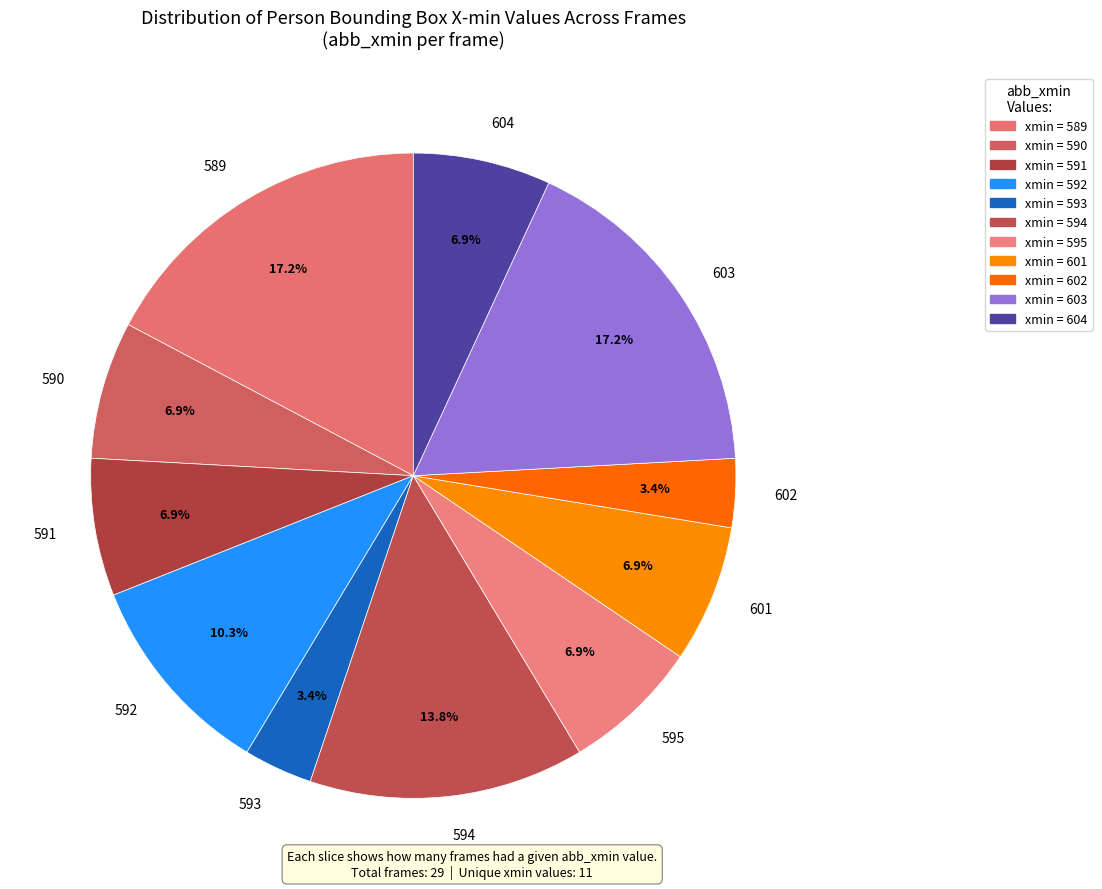

Between 593 and 604, which is larger?

604